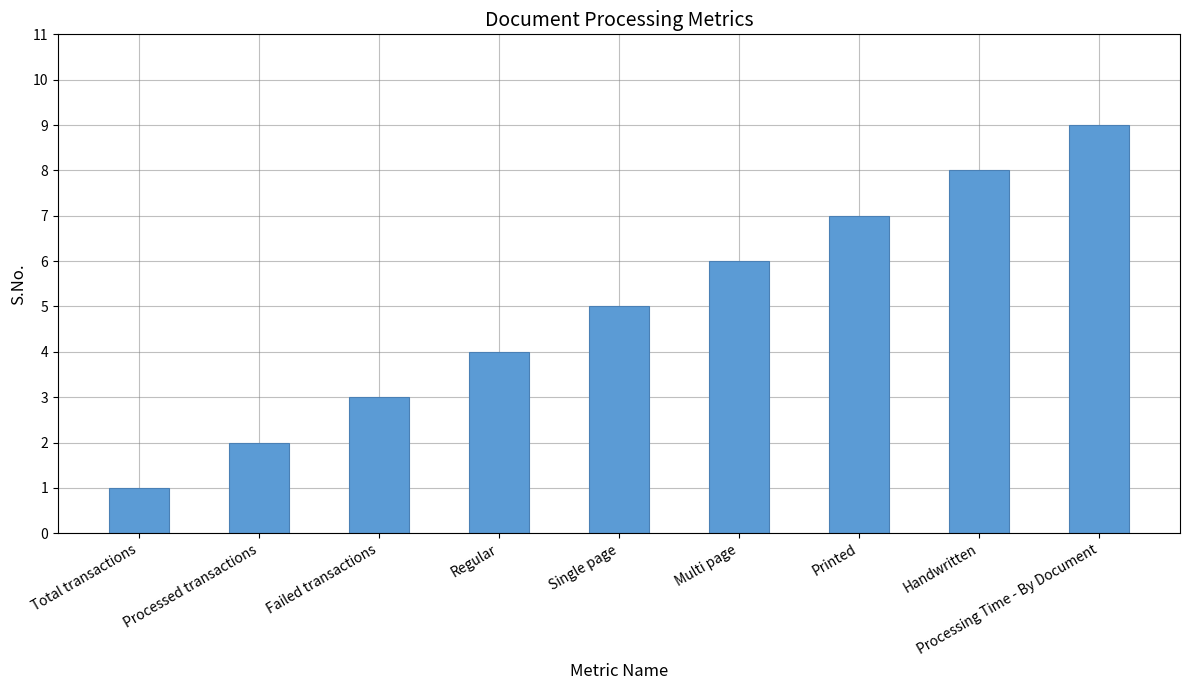

True or false: the data shows 7 at Printed.

True